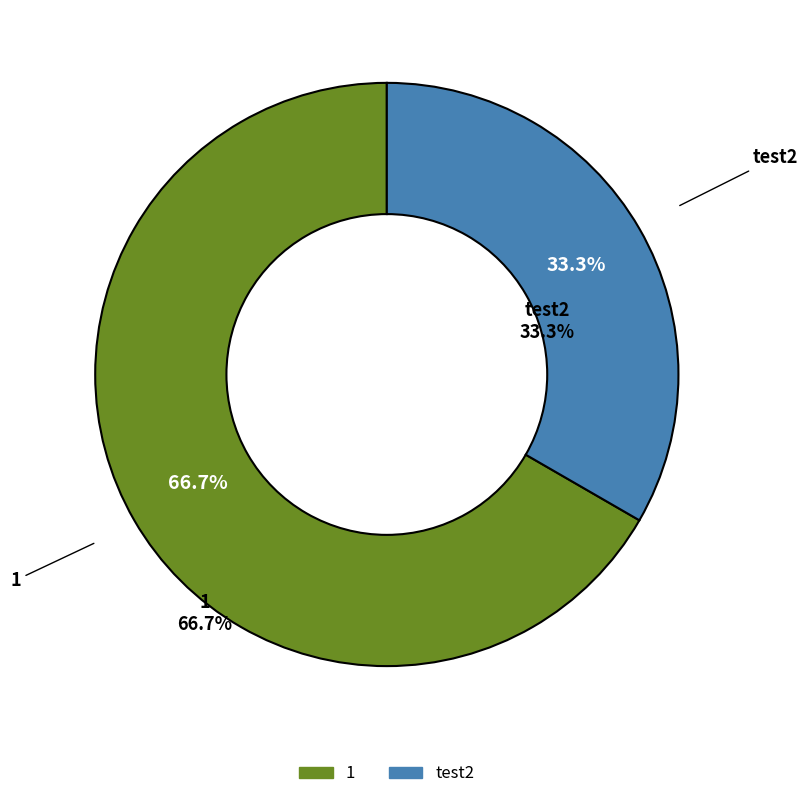

Which slice is the smallest?

test2